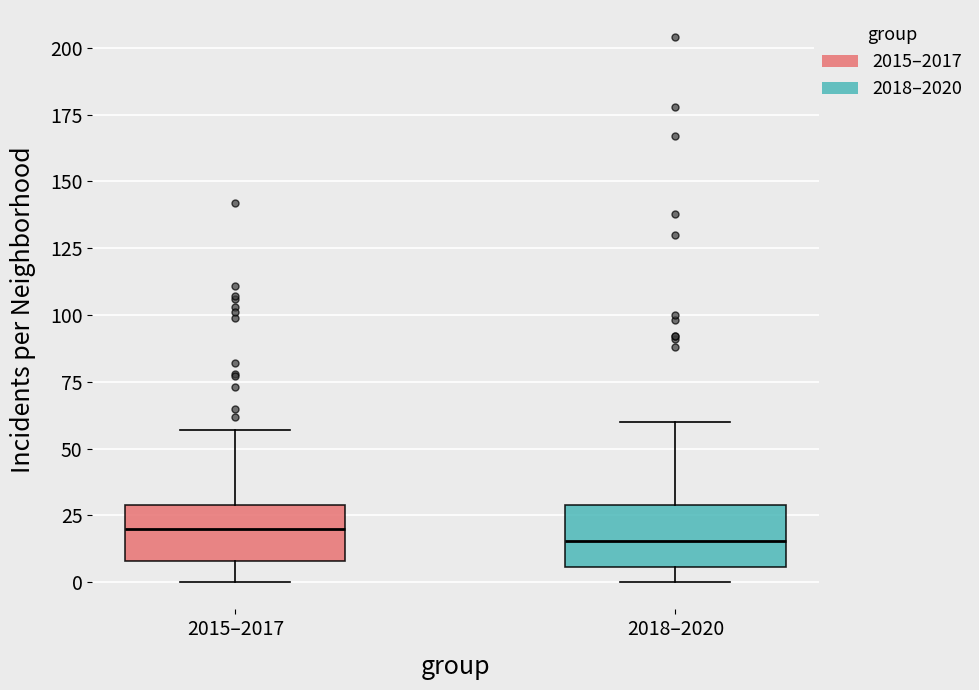

Reading left to right, transcribe this box plot: for each box, give where its median line is, the range the box spans, and where its two whiskers end, as read against the y-axis. The values are not printed on the chart, so give them approximately, as read against the axis.

2015–2017: median 20, box 10 to 30, whiskers 0 to 55
2018–2020: median 15, box 5 to 30, whiskers 0 to 60